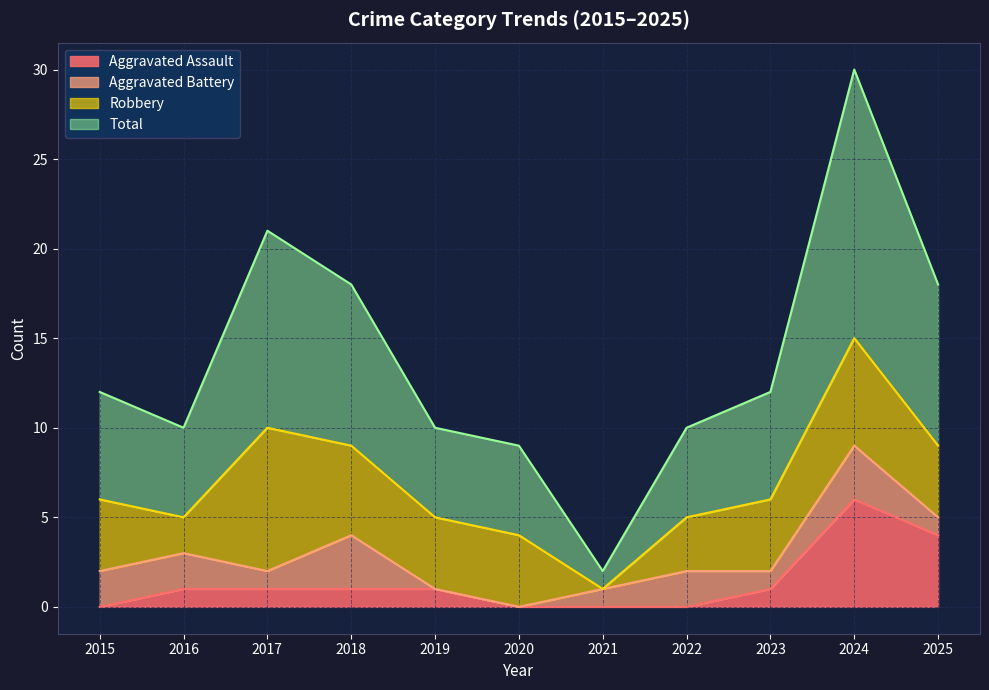

What is the maximum value shown in the chart?

30